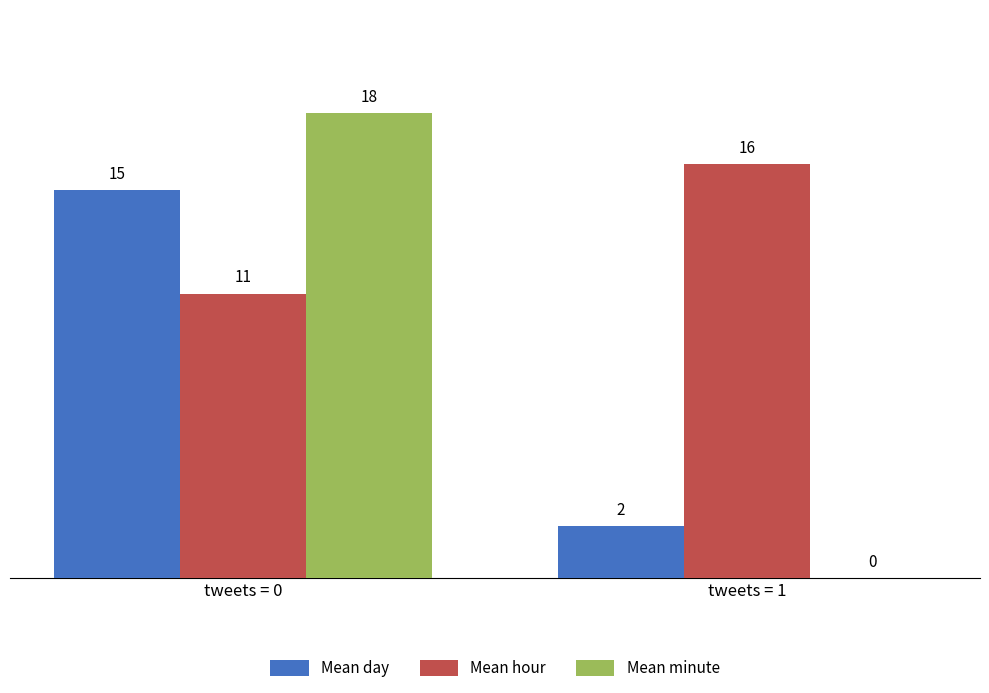

At which category is the sum across all series the highest?

tweets = 0